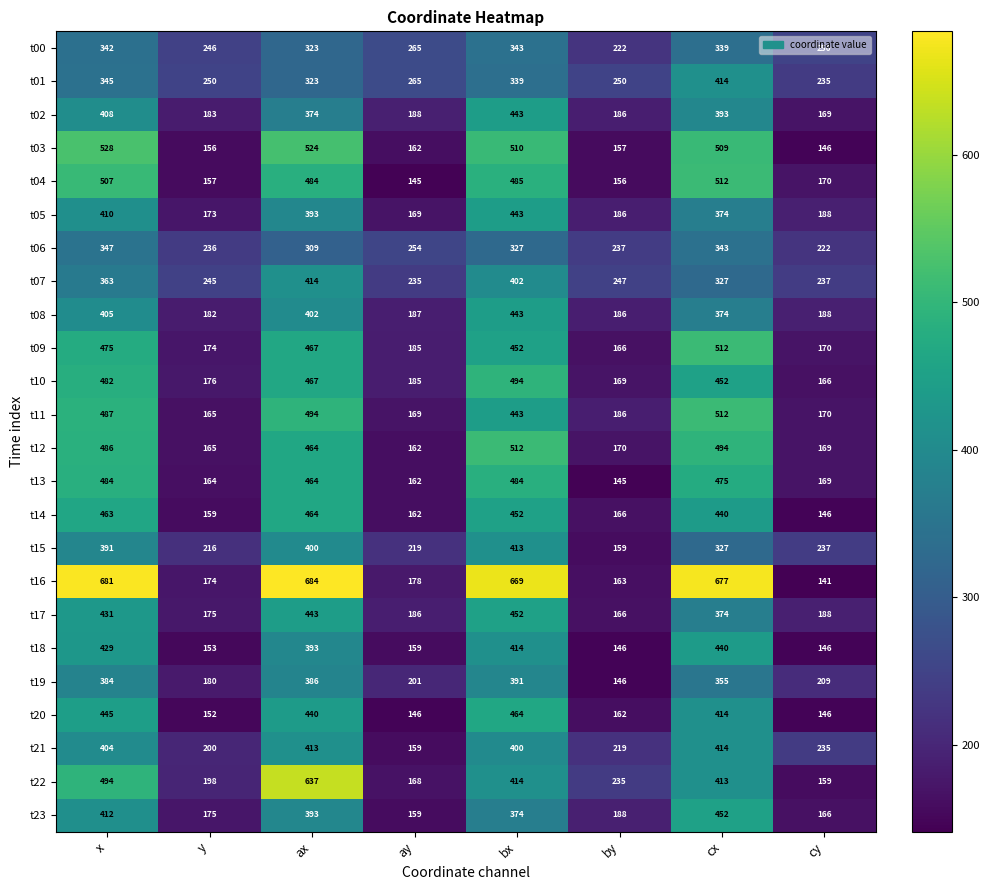

Rank the categories by t08 value from lowest to highest.

y, by, ay, cy, cx, ax, x, bx